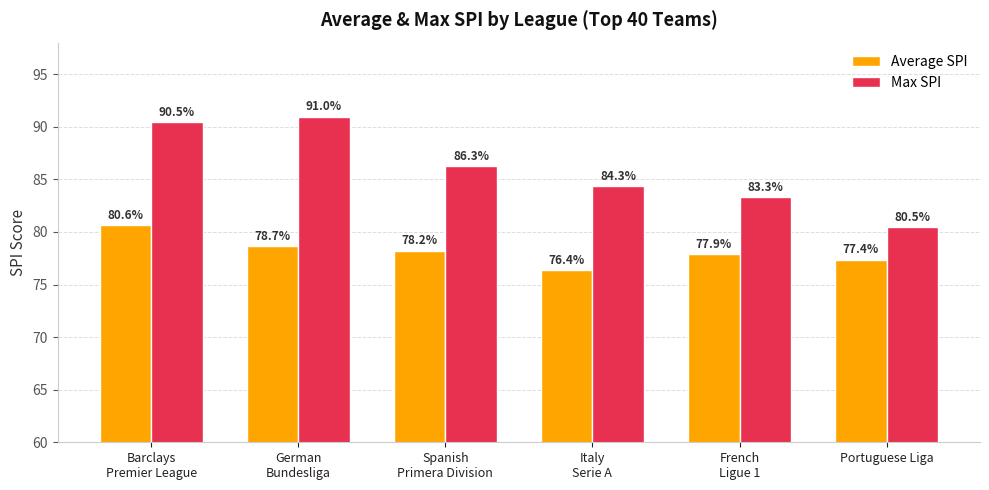

Reading left to right, transcribe all the data shown in this chart.

Average SPI: Barclays
Premier League=80.6	German
Bundesliga=78.7	Spanish
Primera Division=78.2	Italy
Serie A=76.4	French
Ligue 1=77.9	Portuguese Liga=77.4
Max SPI: Barclays
Premier League=90.5	German
Bundesliga=91.0	Spanish
Primera Division=86.3	Italy
Serie A=84.3	French
Ligue 1=83.3	Portuguese Liga=80.5